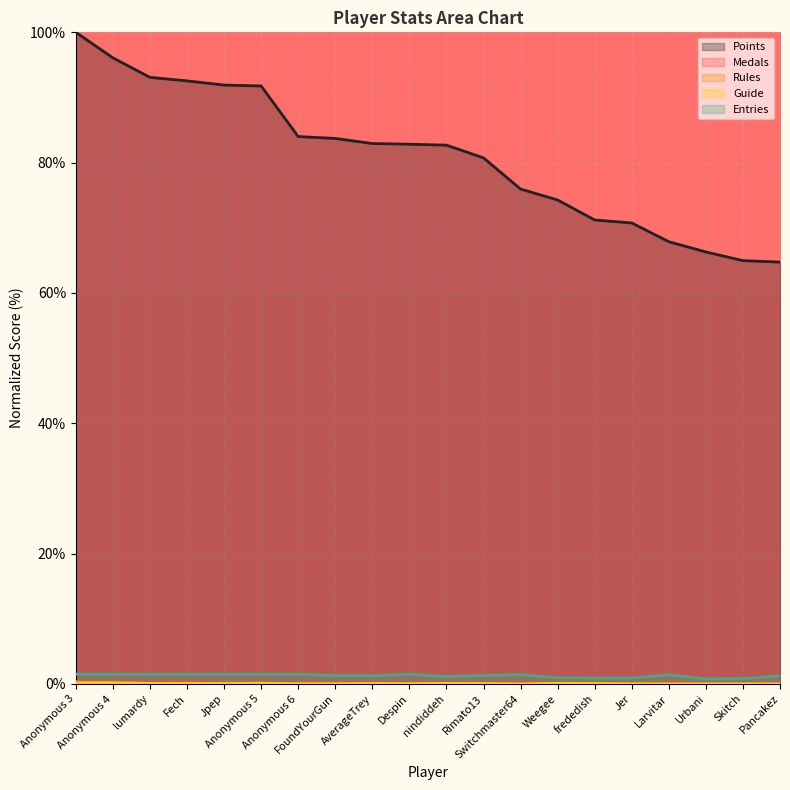

What is the label of the 2nd point from the right?

Skitch